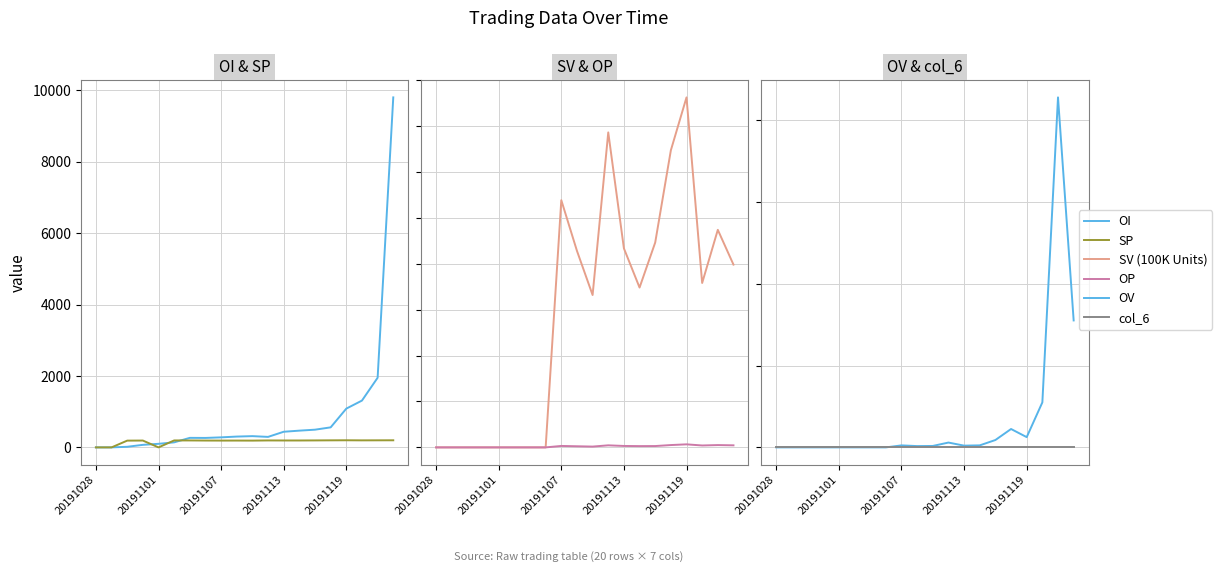

The value of SP at 15 is 197.4. True or false?

True